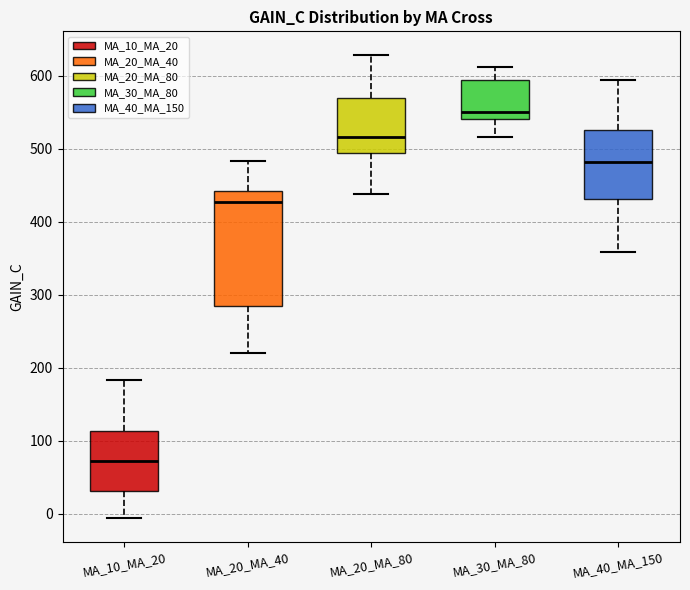

Where is the lower edge of the box for MA_20_MA_80 on the y-axis? The values are not printed on the chart, so give them approximately, as read against the axis.

490